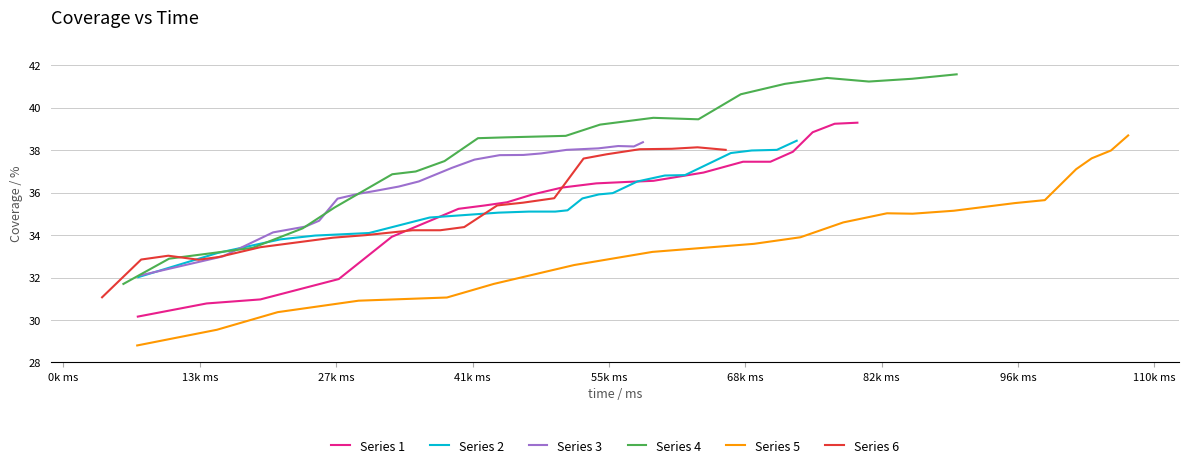

What is the maximum value for Series 2?

38.5